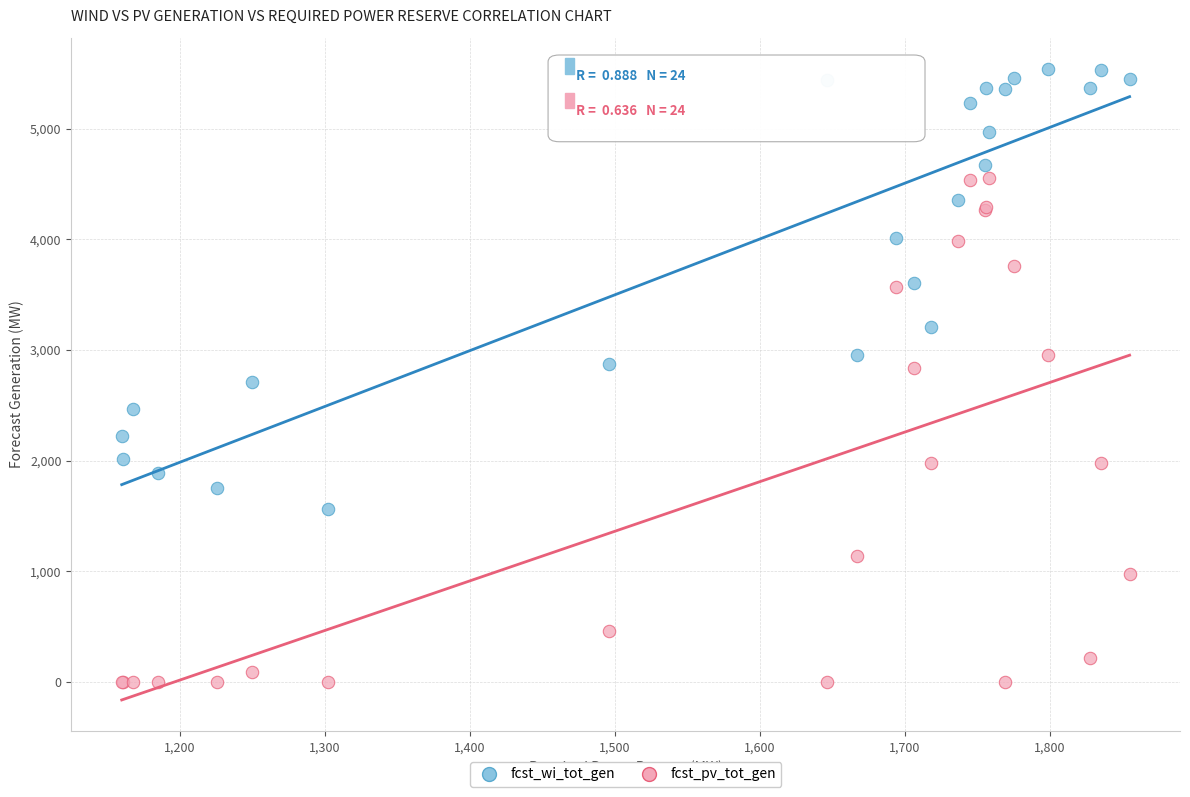

Which series reaches the maximum Y coordinate?

fcst_wi_tot_gen